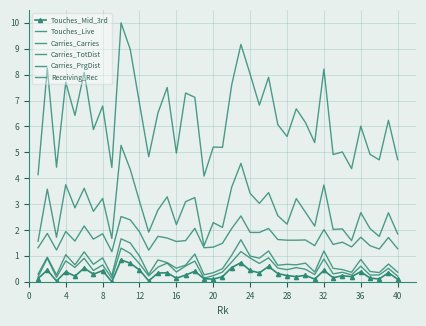

True or false: Carries_PrgDist and Carries_Carries intersect in this chart.

False